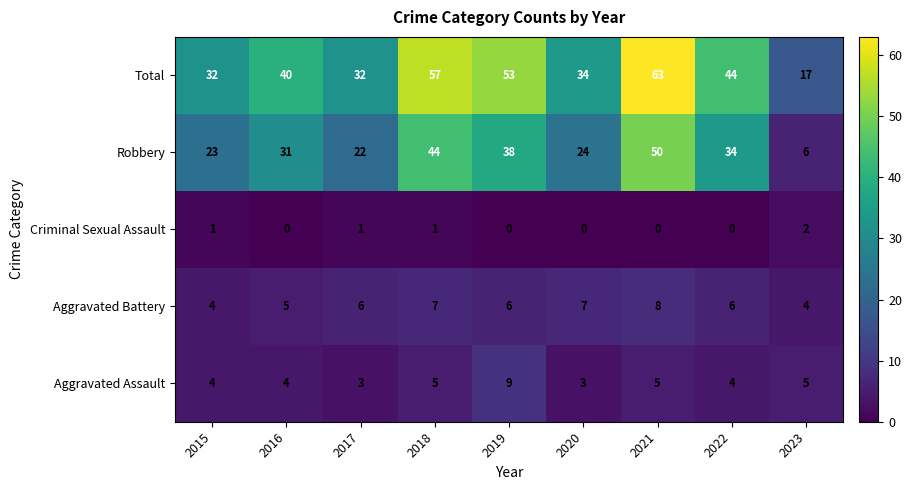

At which category is the sum across all series the highest?

2021